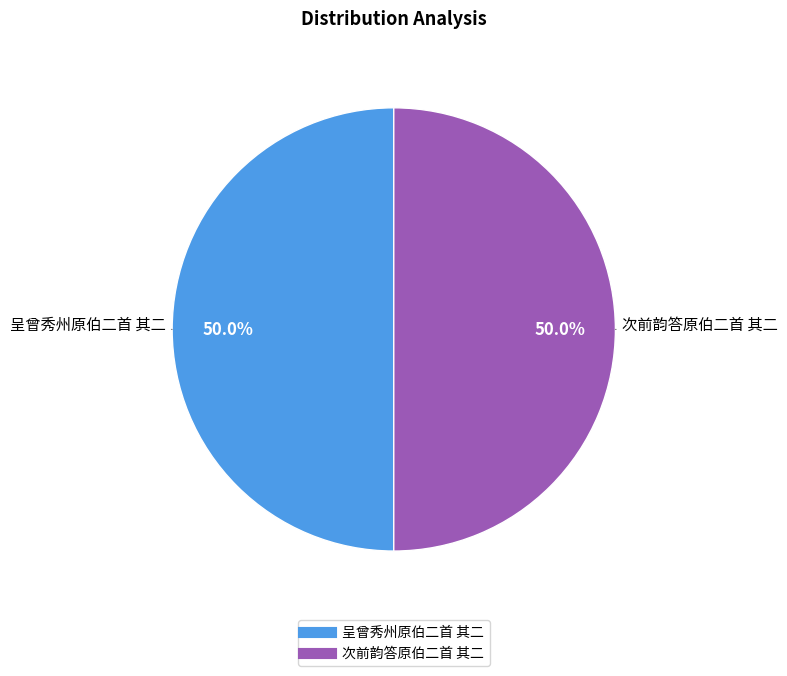

To the nearest percent, what is the combined percentage of 次前韵答原伯二首 其二 and 呈曾秀州原伯二首 其二?

100%